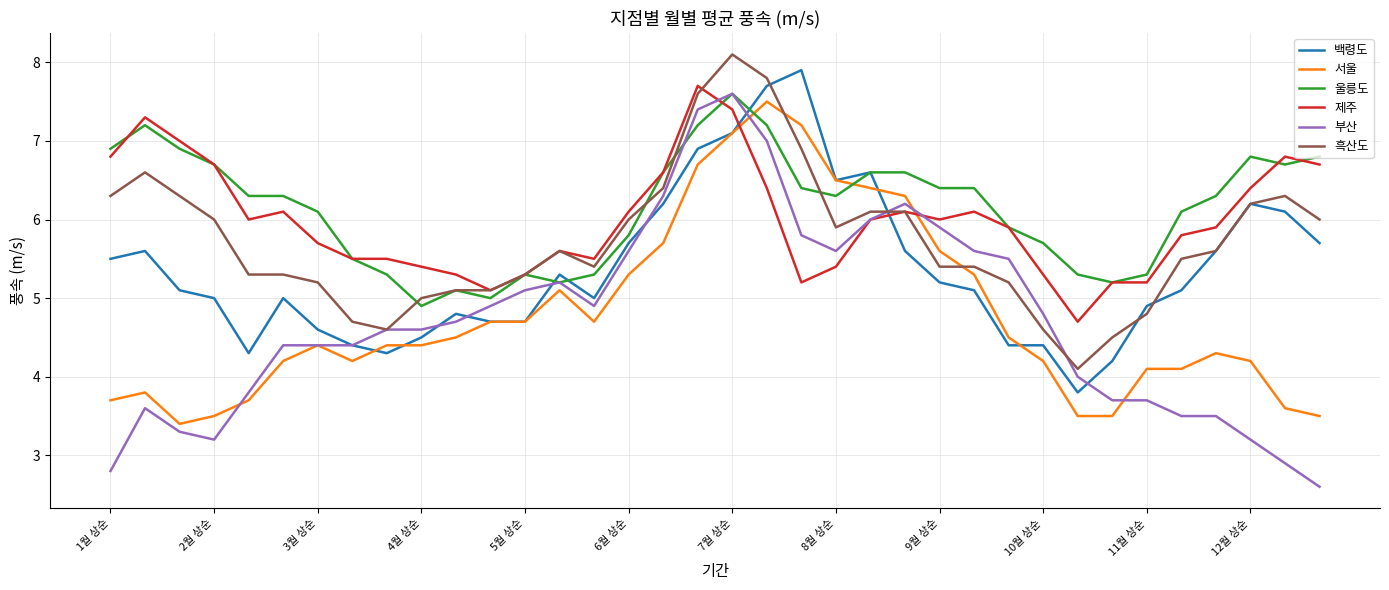

Which series has the widest spread of values?

부산